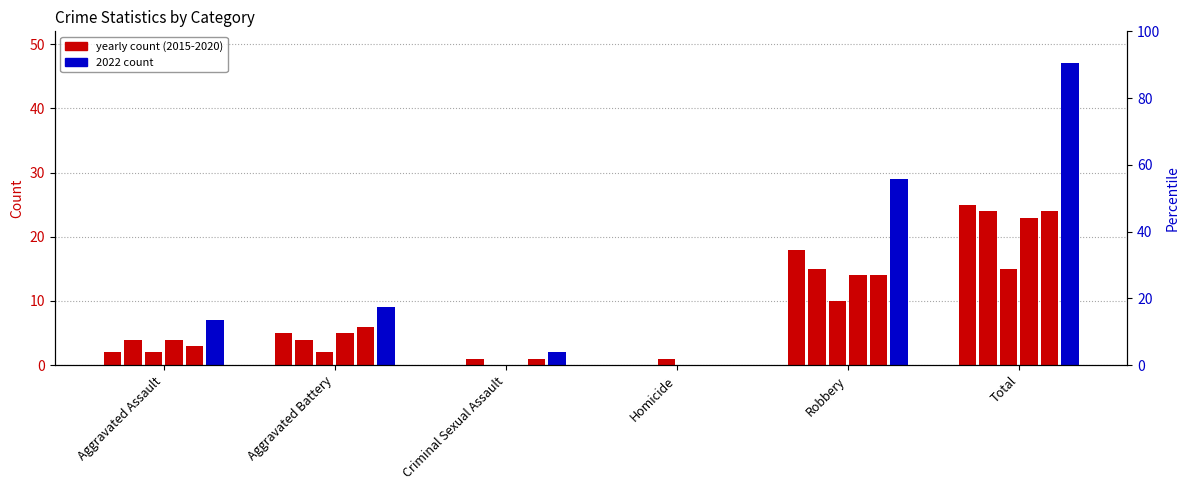

What is the difference between the maximum and second lowest values in the 2018 series?

23